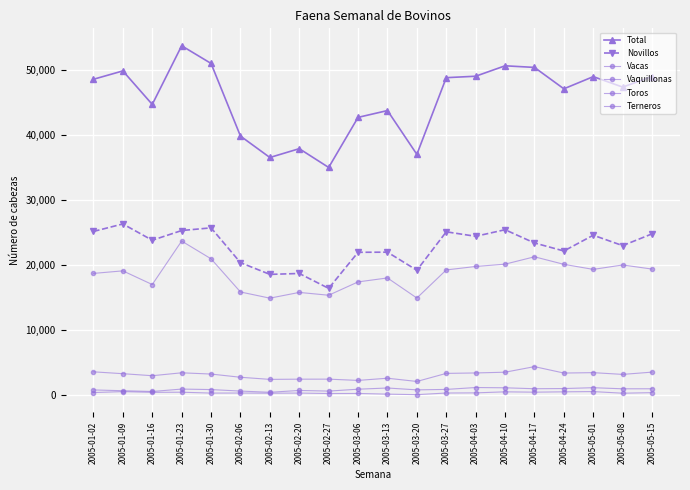

How many lines are shown in the chart?

6